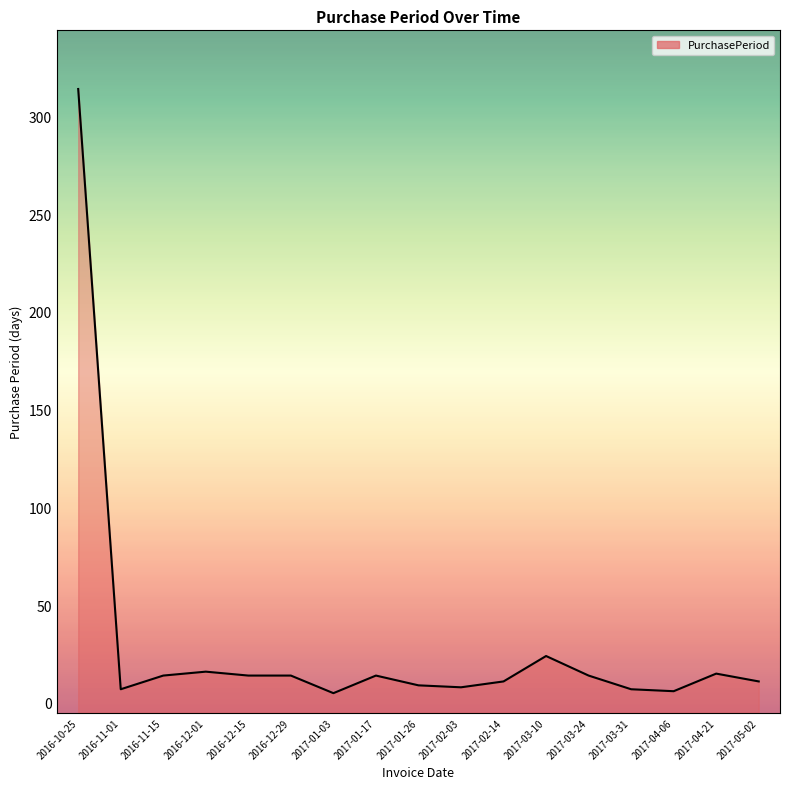

Rank the categories by value from highest to lowest.

2016-10-25, 2017-03-10, 2016-12-01, 2017-04-21, 2016-11-15, 2016-12-15, 2016-12-29, 2017-01-17, 2017-03-24, 2017-02-14, 2017-05-02, 2017-01-26, 2017-02-03, 2016-11-01, 2017-03-31, 2017-04-06, 2017-01-03